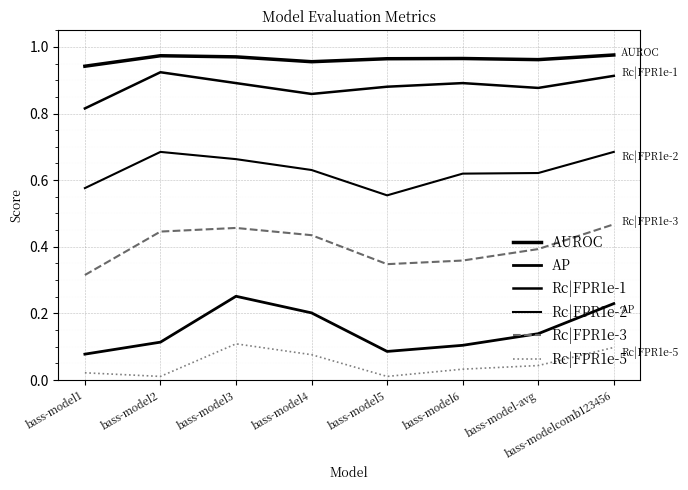

What is the difference between the highest and lowest values at bass-model3?

0.9